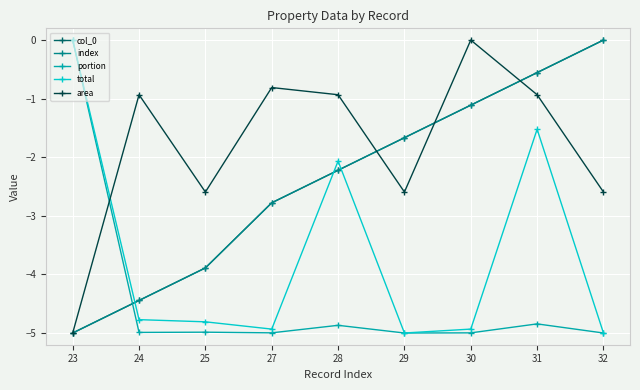

At which label does col_0 first exceed -2?

29